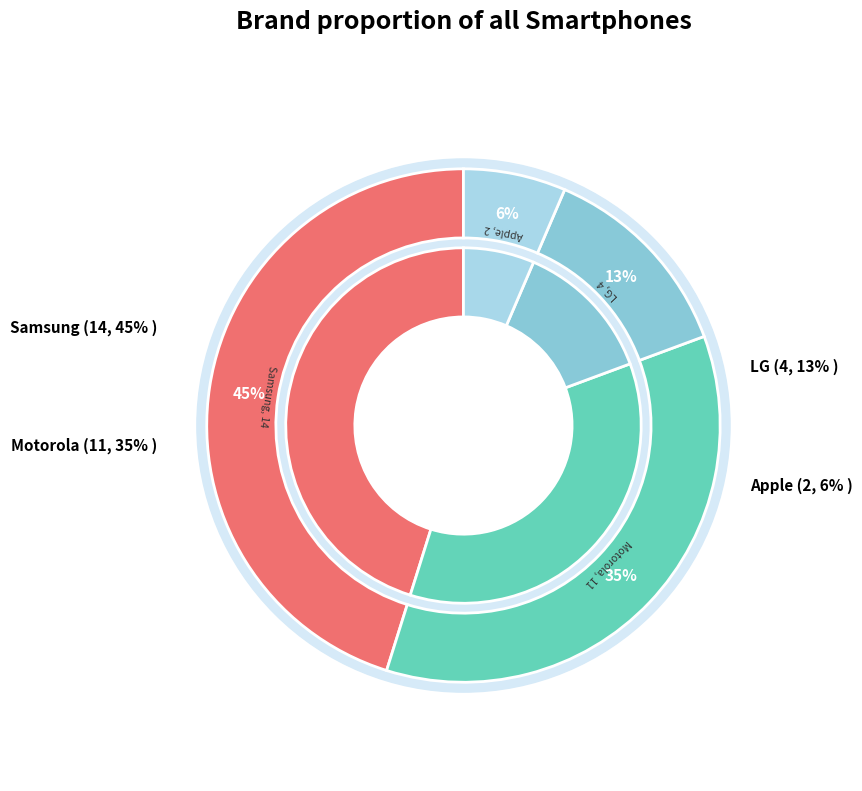

Is there any slice that represents more than half of the pie?

No